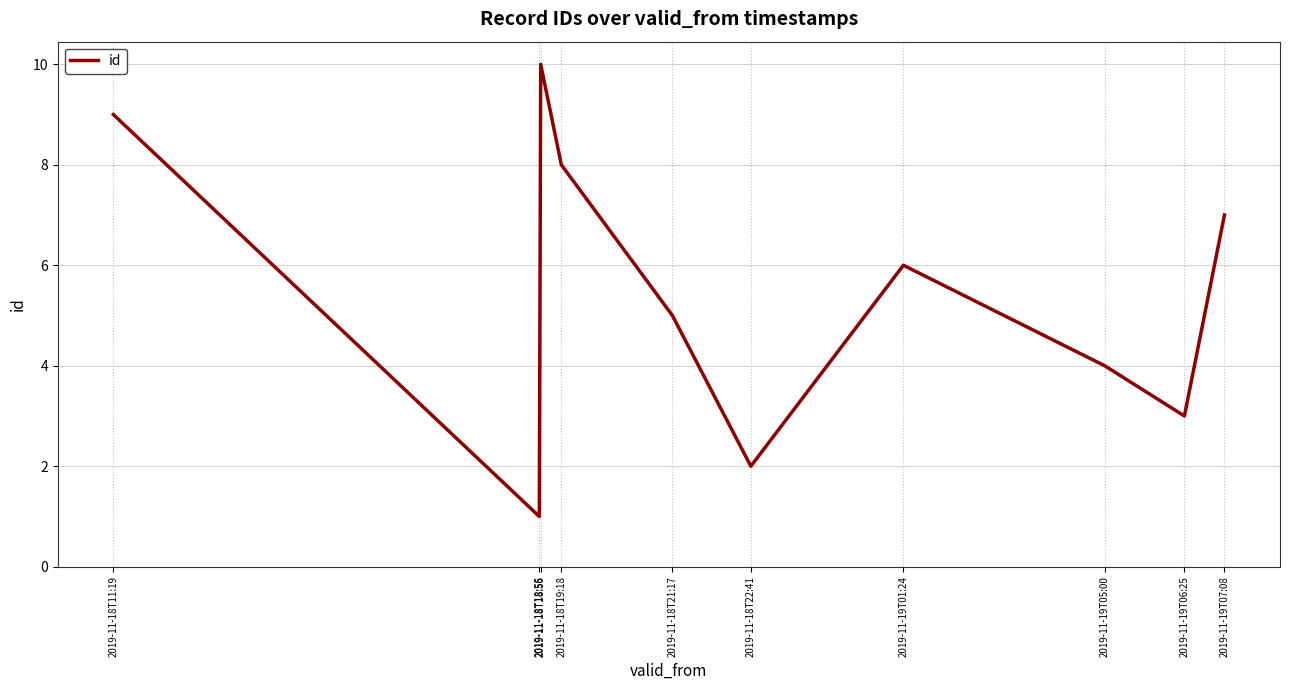

List the labels in order of value, smallest first.

2019-11-18T18:55, 2019-11-18T22:41, 2019-11-19T06:25, 2019-11-19T05:00, 2019-11-18T21:17, 2019-11-19T01:24, 2019-11-19T07:08, 2019-11-18T19:18, 2019-11-18T11:19, 2019-11-18T18:56